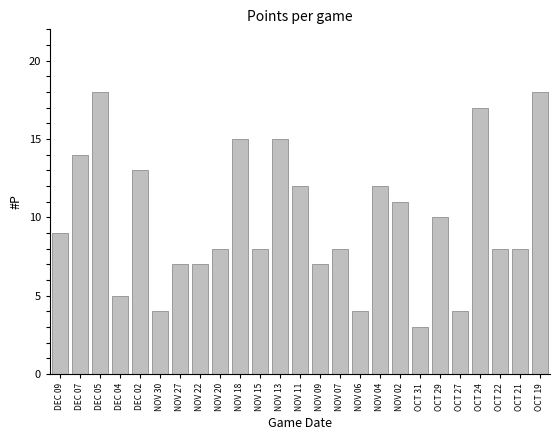

The value at NOV 18 is 25. True or false?

False